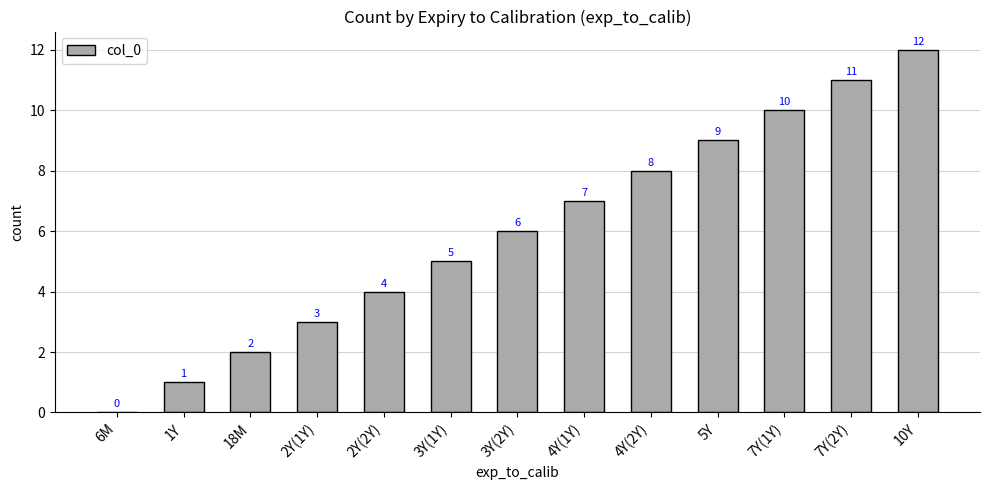

At which label is the value closest to 6?

3Y(2Y)